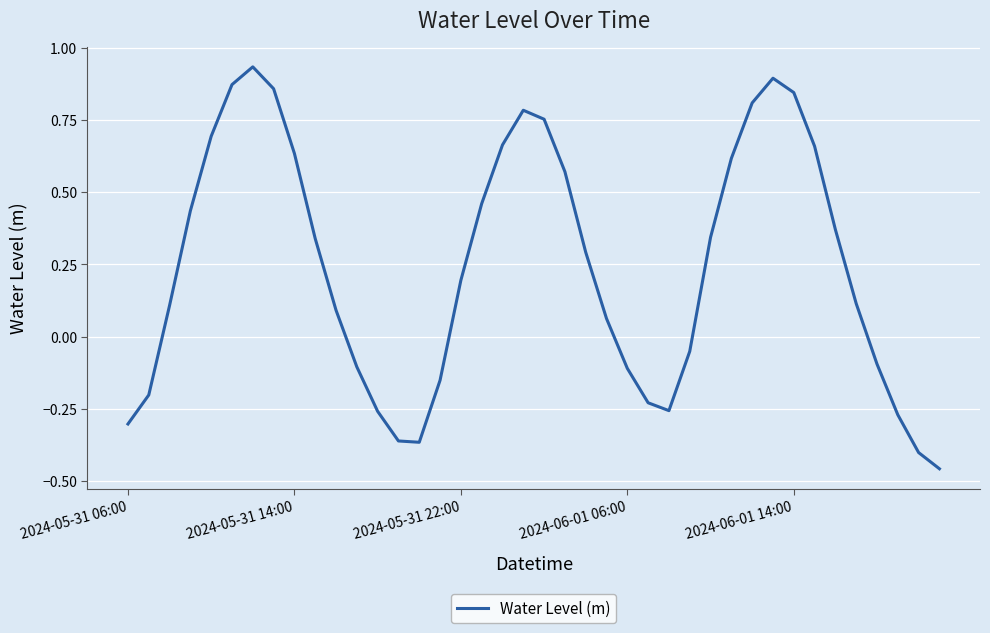

What is the difference between the maximum and minimum values?

1.4